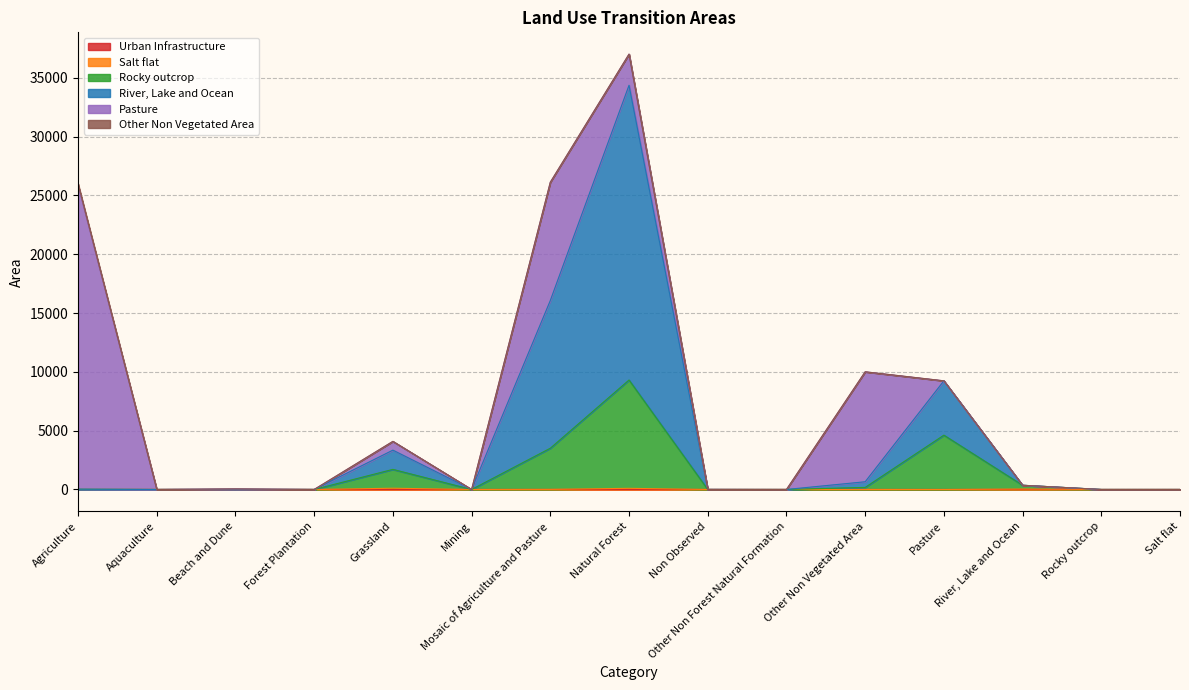

At which category is the sum across all series the highest?

Natural Forest